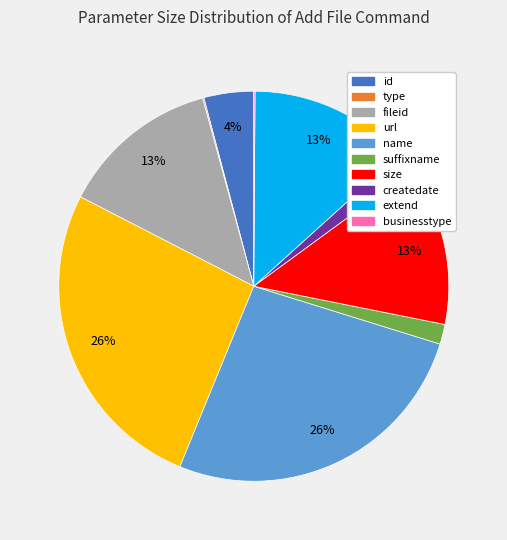

What is the ratio of the value at size to the value at extend?

1.0